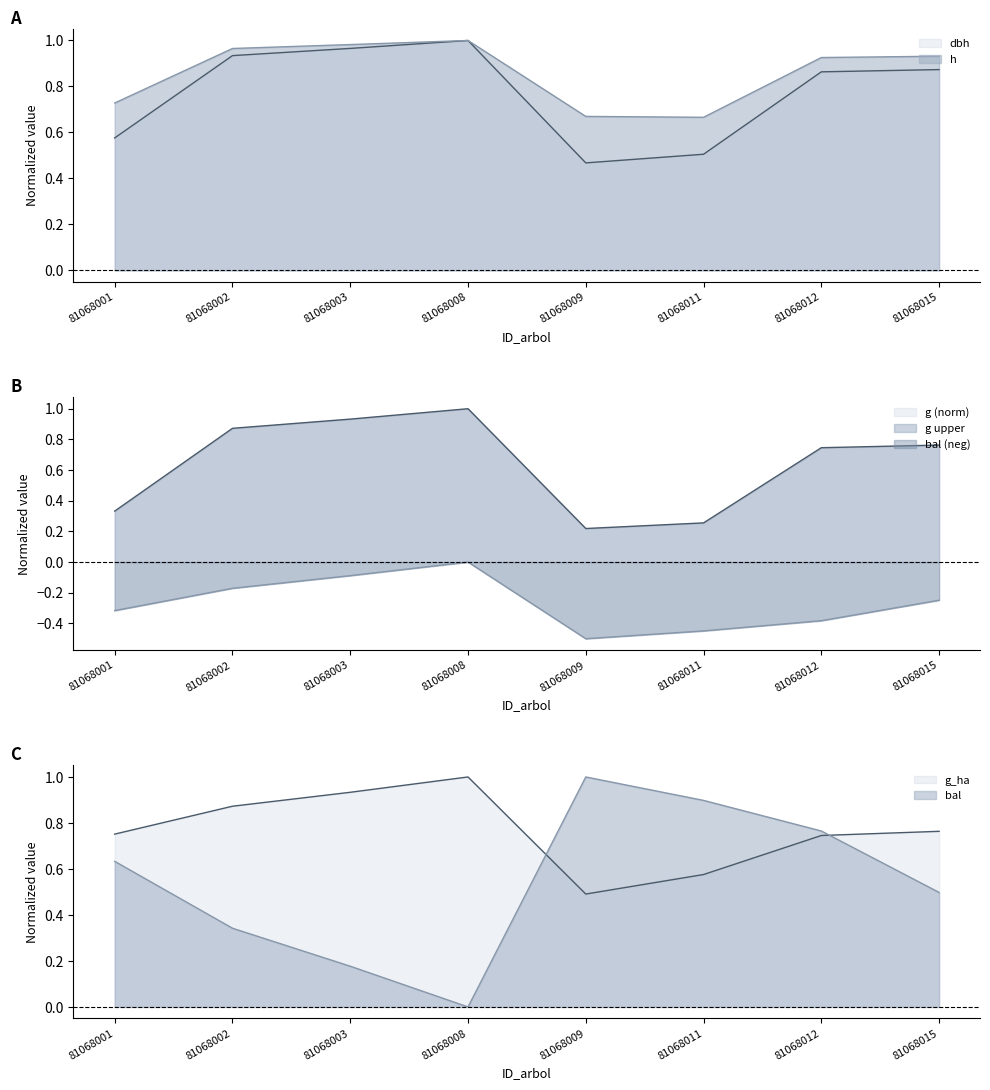

What is the approximate value of h at 81068009?

0.7